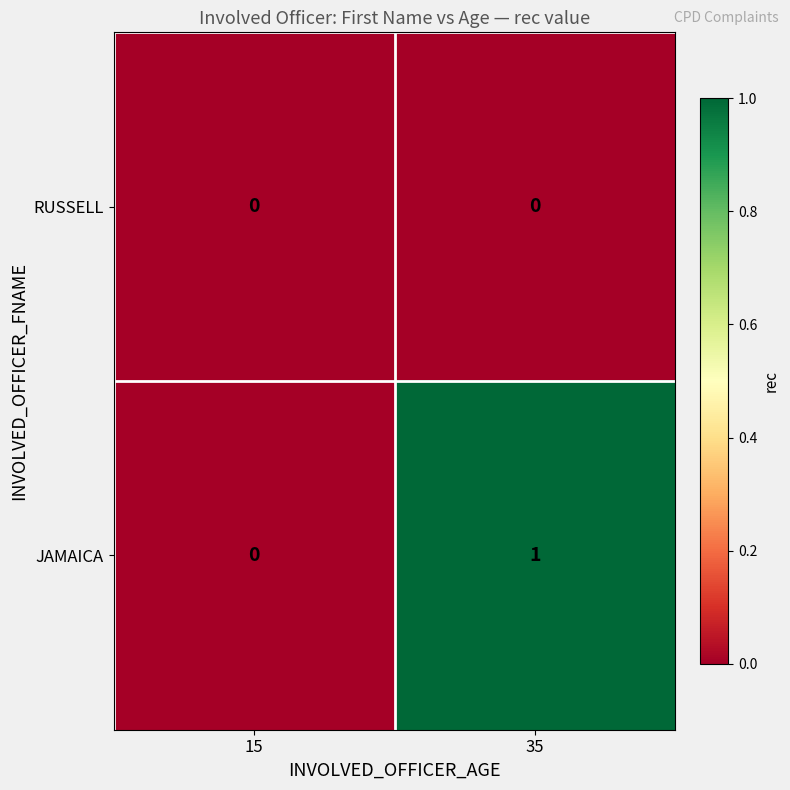

Between 15 and 35, which series saw the biggest shift?

JAMAICA